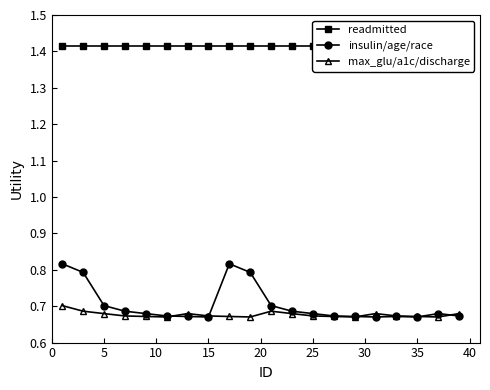

Count the max_glu/a1c/discharge values in the range 0 to 1.

20